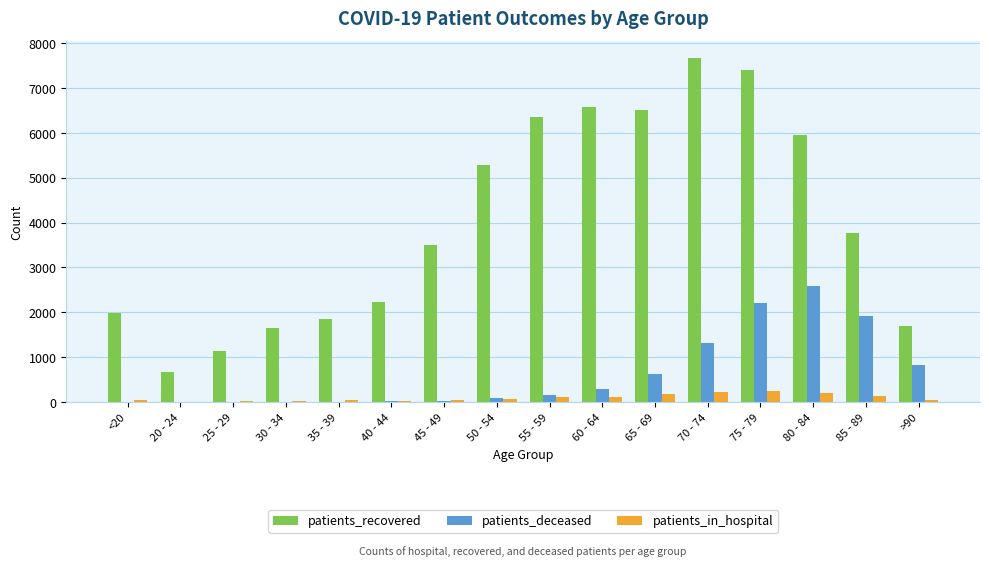

What is the sum of all patients_deceased values?

10113